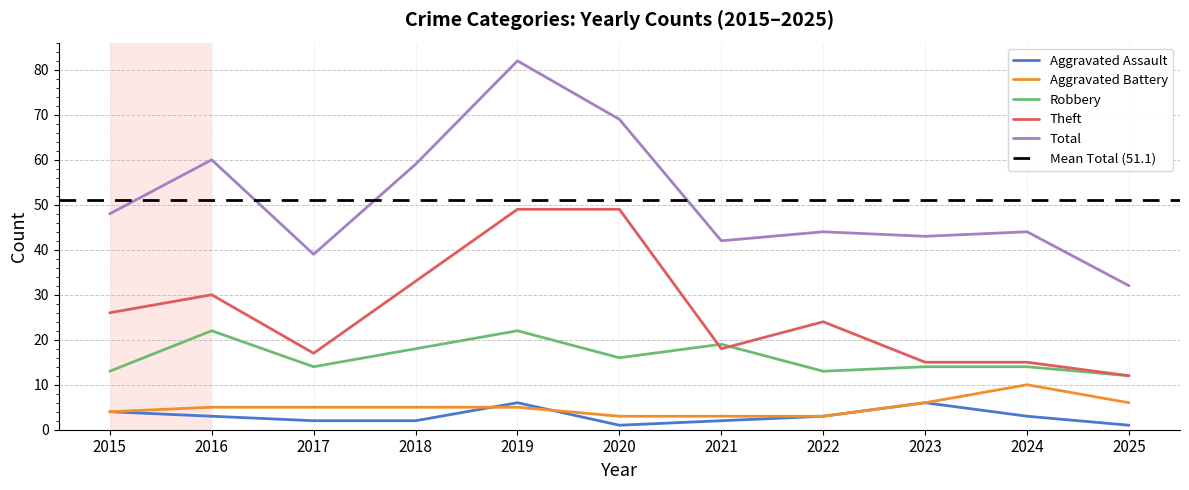

Which label corresponds to the smallest value in the chart?

2020